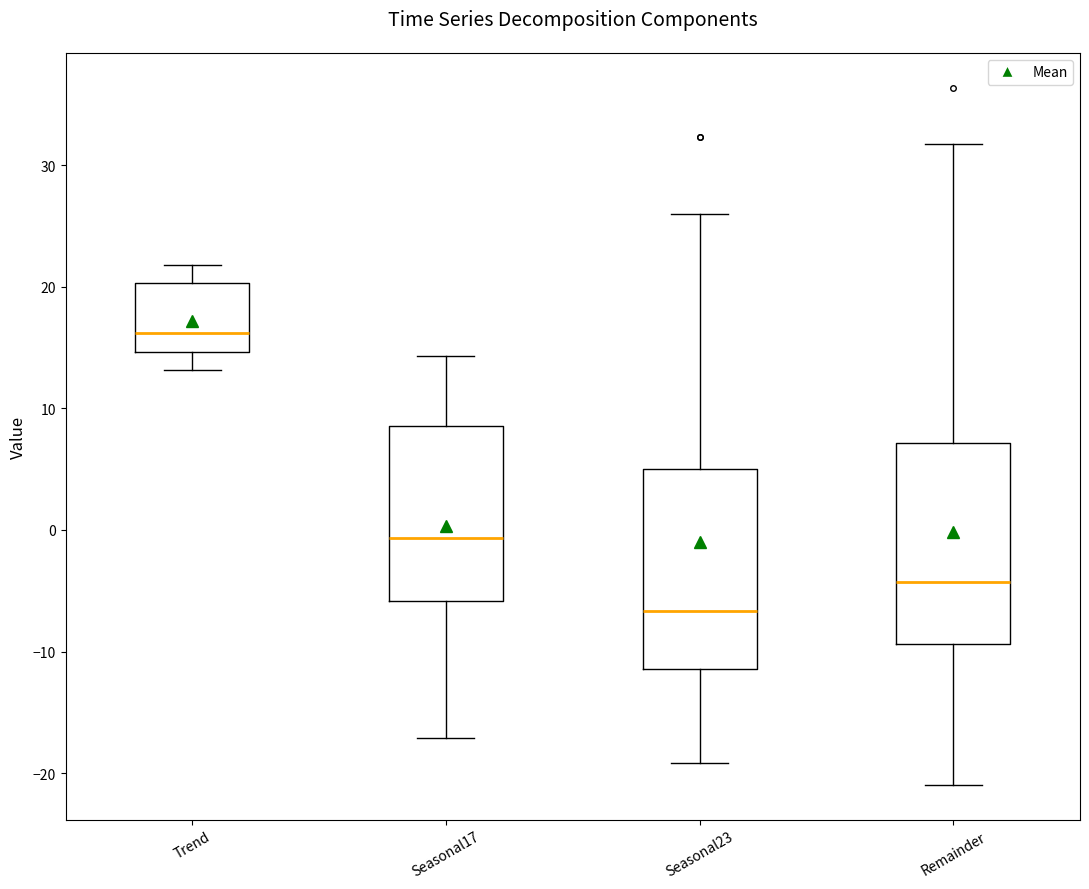

Where is the upper edge of the box for Seasonal23 on the y-axis? The values are not printed on the chart, so give them approximately, as read against the axis.

5